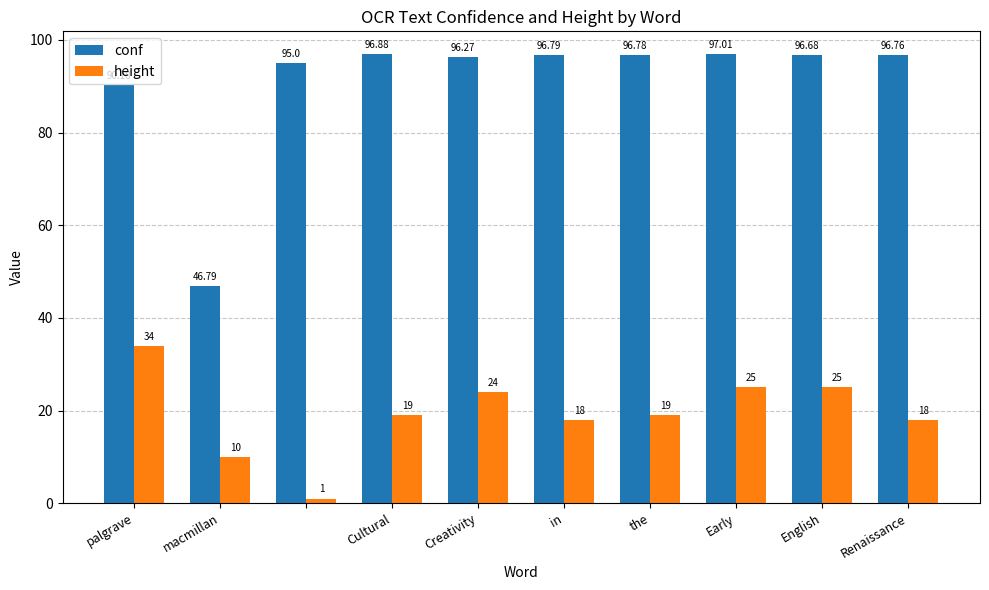

How many values in the conf series are below 96?

3